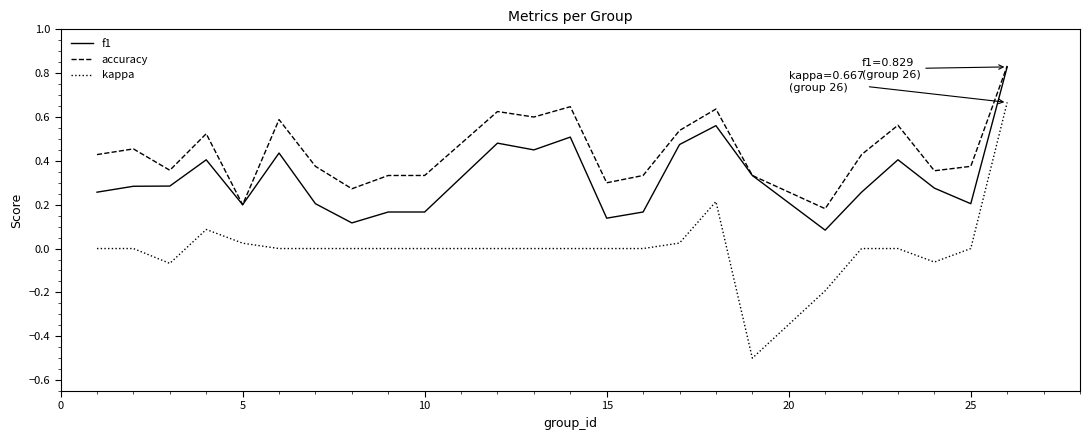

What is the minimum value shown in the chart?

-0.5